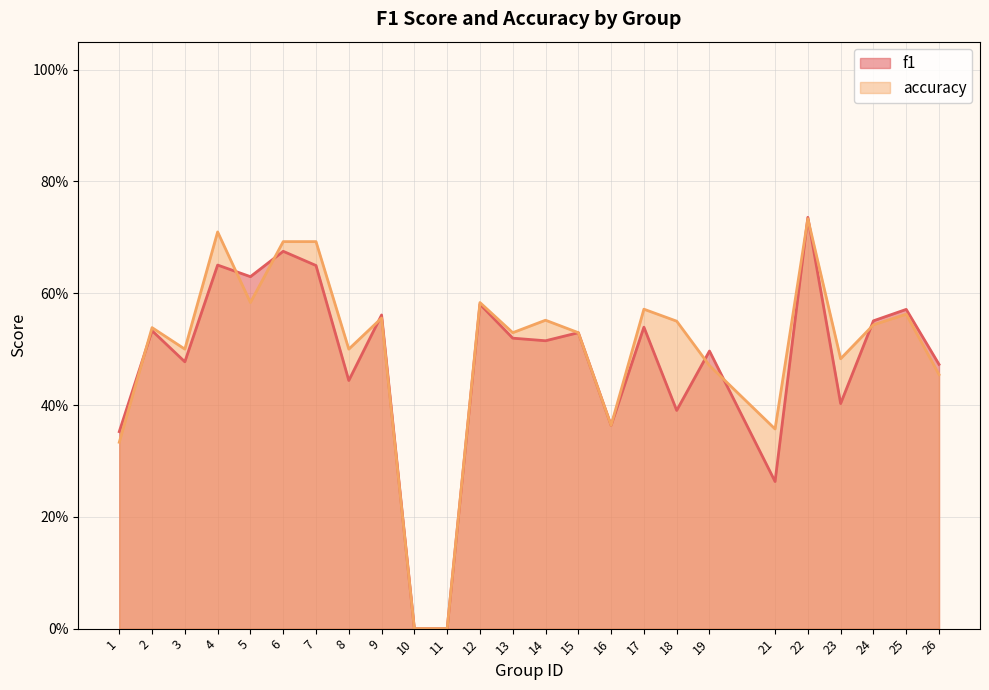

How many interior local valleys does the accuracy series have?

7